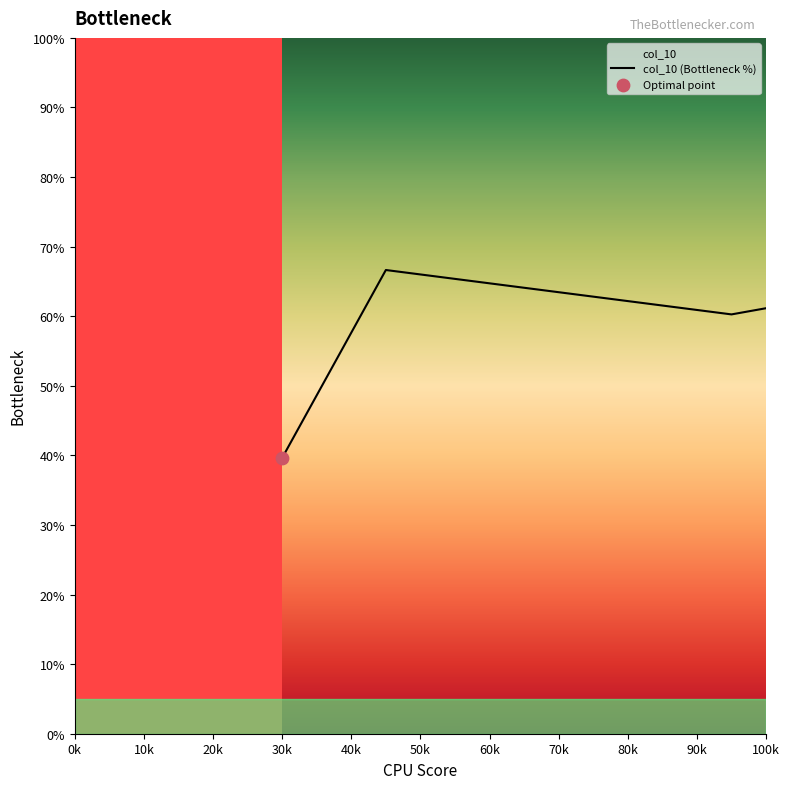

Between 0k and 20k, which is larger?

20k